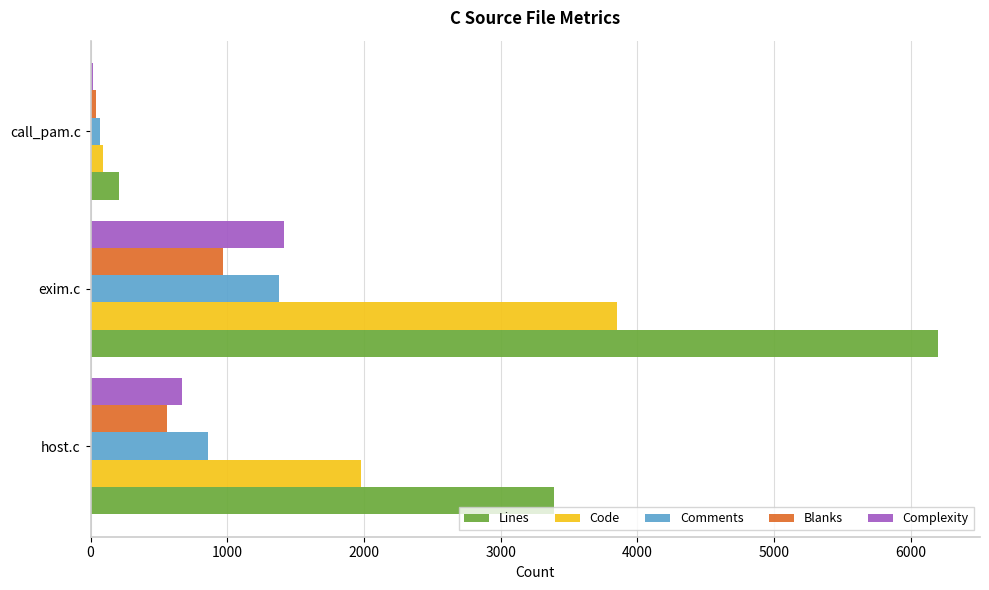

How many distinct data groups are displayed?

5